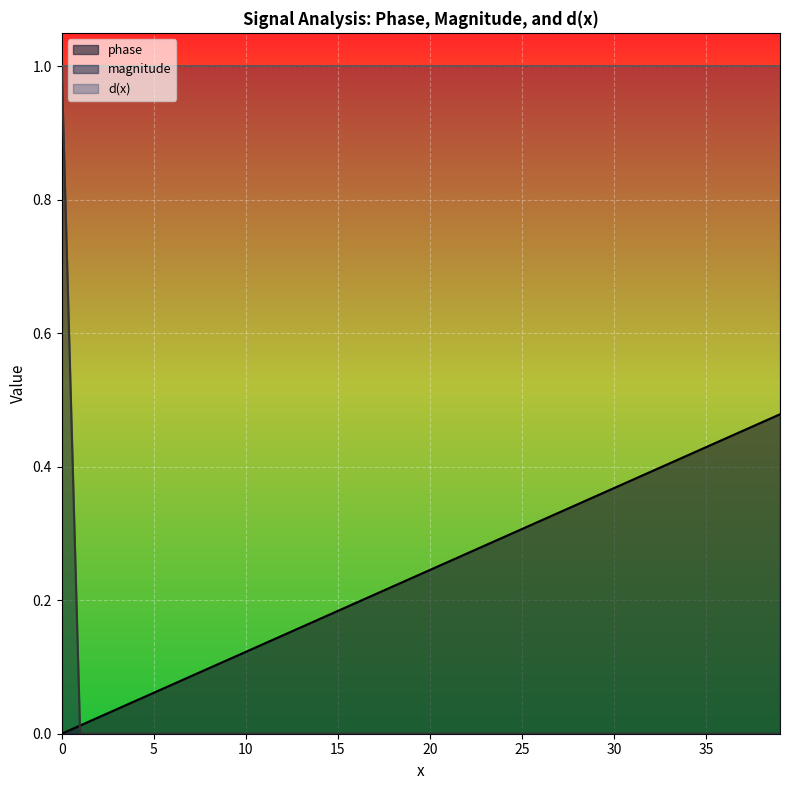

Which series ends up on top after the final intersection of magnitude and phase?

phase